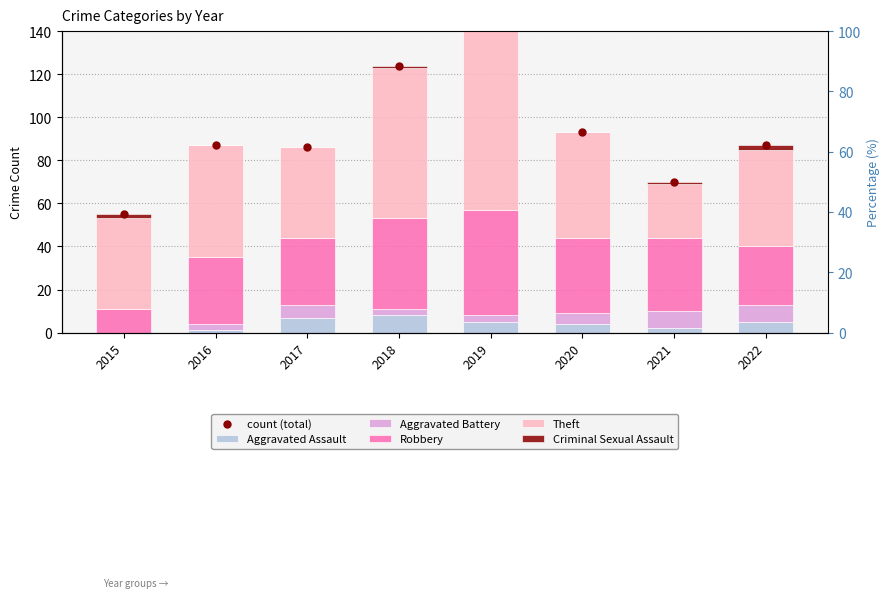

Which series has the largest total across all categories?

count (total)